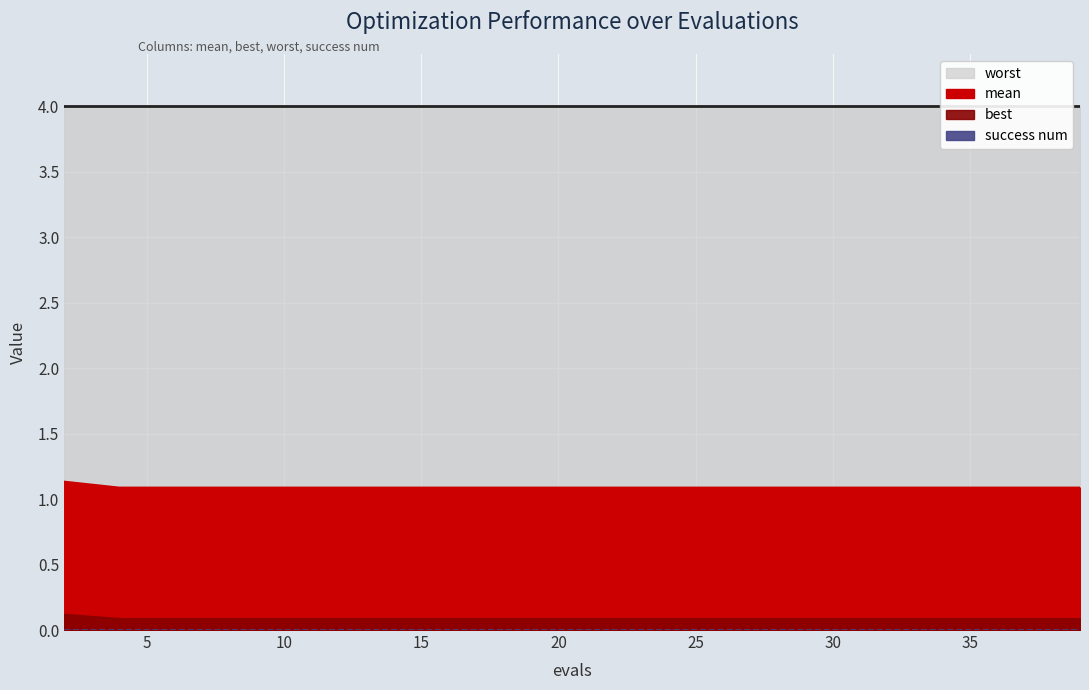

The value of best at 6 is 0.0. True or false?

False